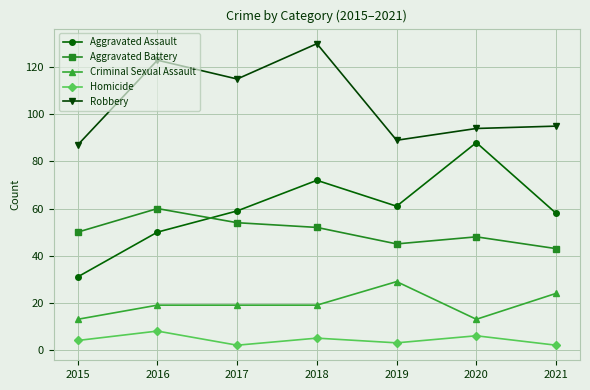

Is this an area chart (filled region under the line)?

No